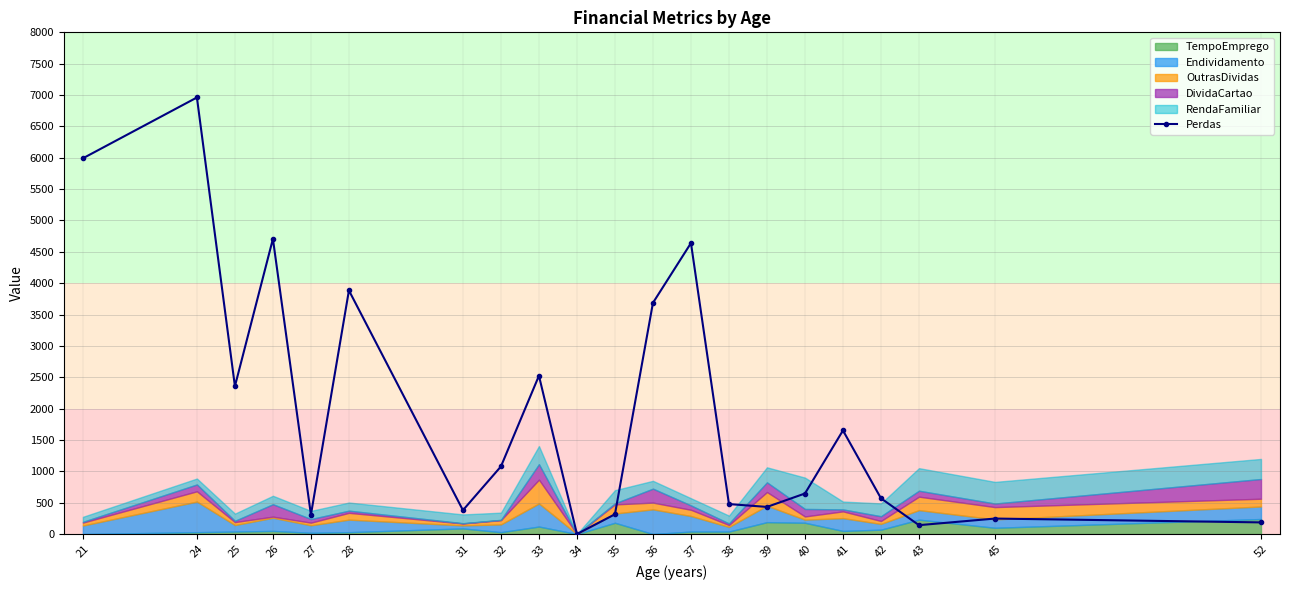

The value at 27 is 307.6. True or false?

True